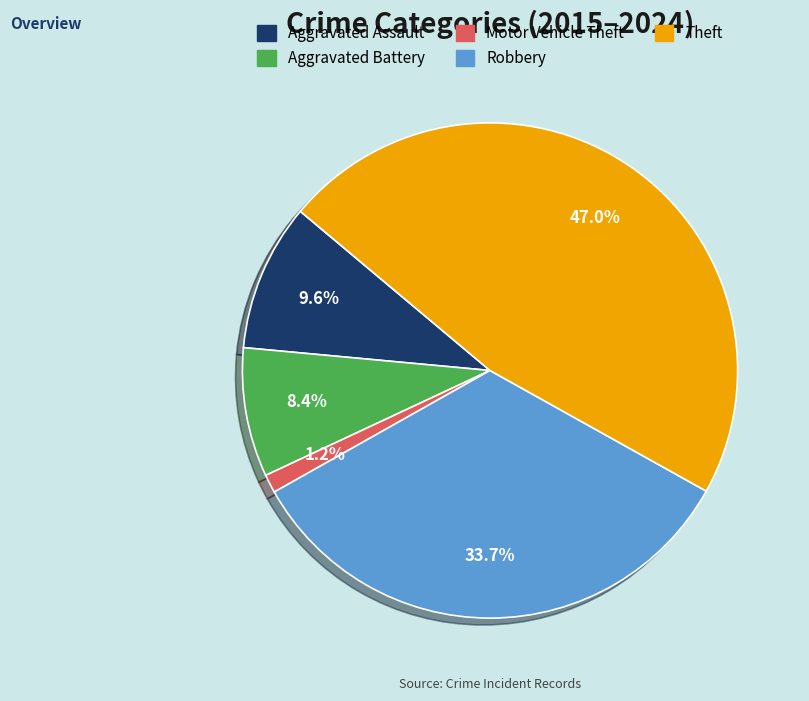

Is Aggravated Battery the majority of the pie?

No